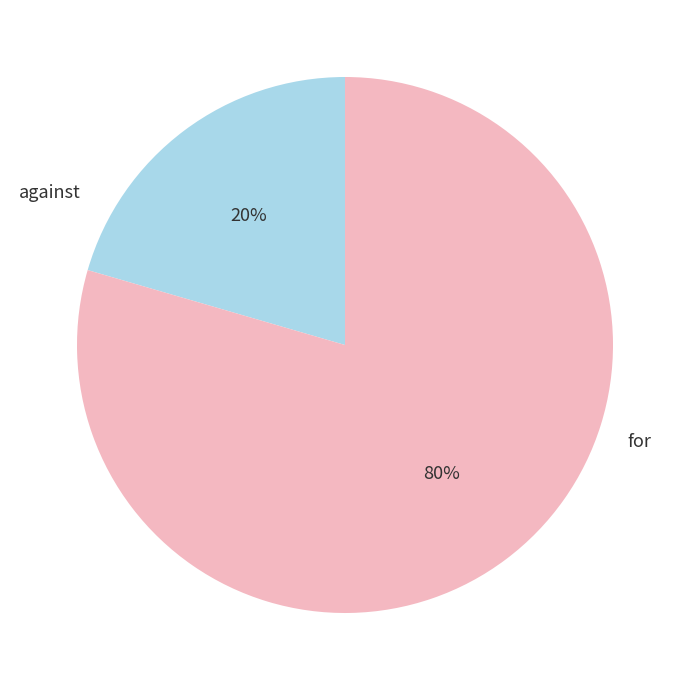

Does any single category account for the majority?

Yes